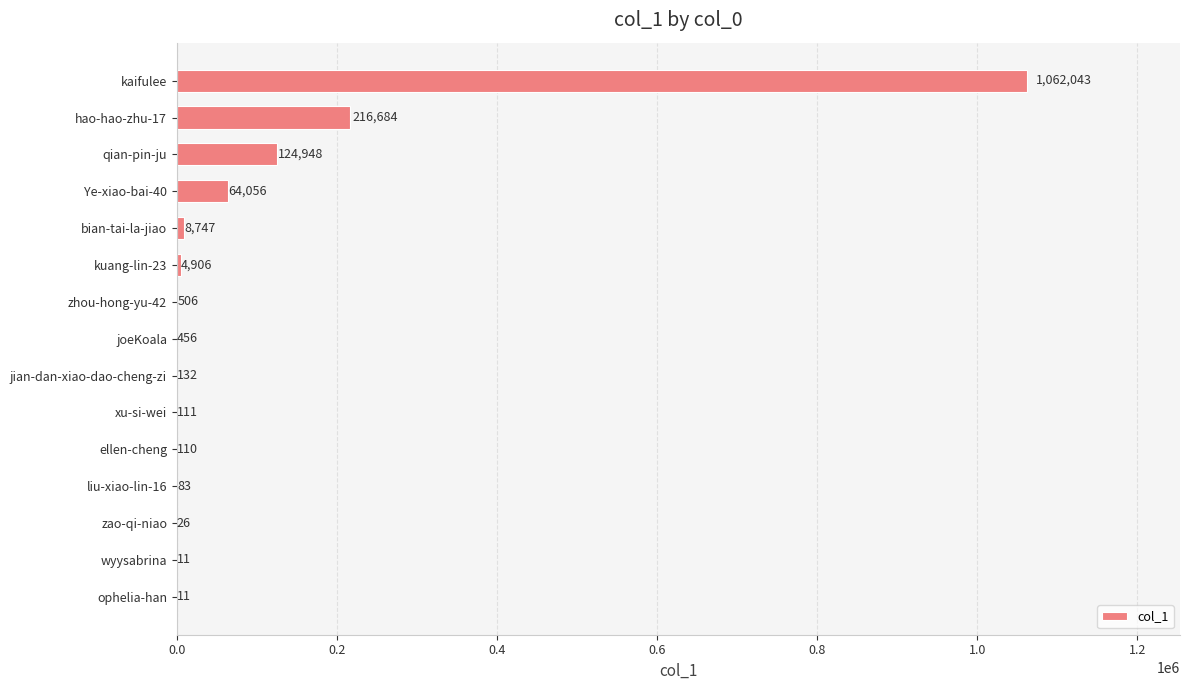

At which label is the value closest to 531027?

hao-hao-zhu-17